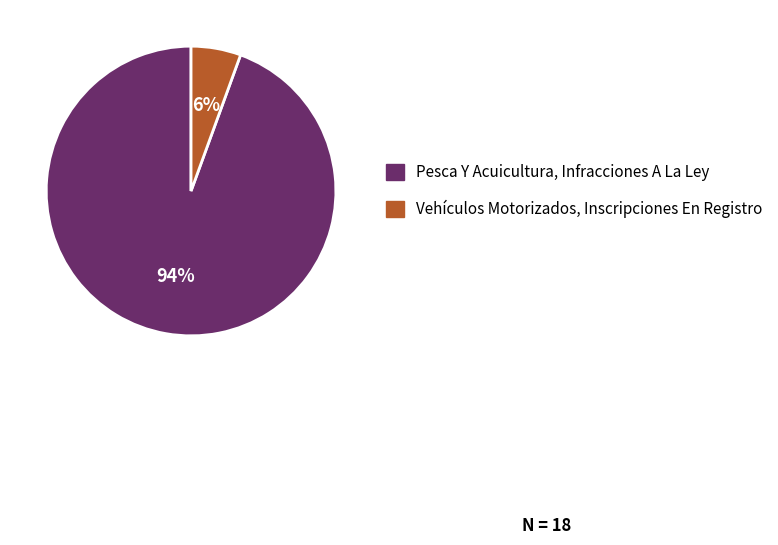

The Vehículos Motorizados, Inscripciones En Registro slice represents 6% of the pie. True or false?

True